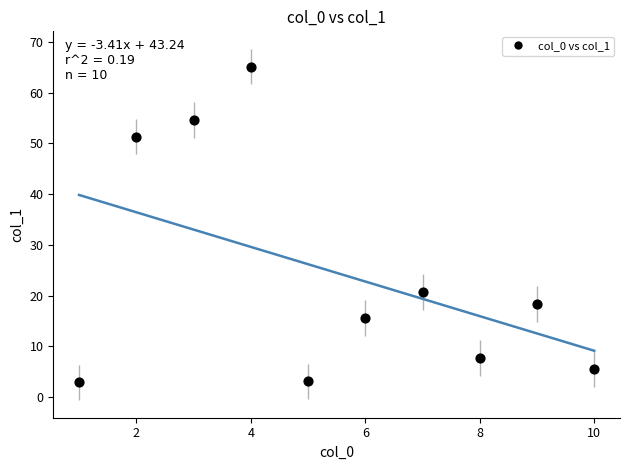

What Y value in the scatter plot is closest to 34?

20.7